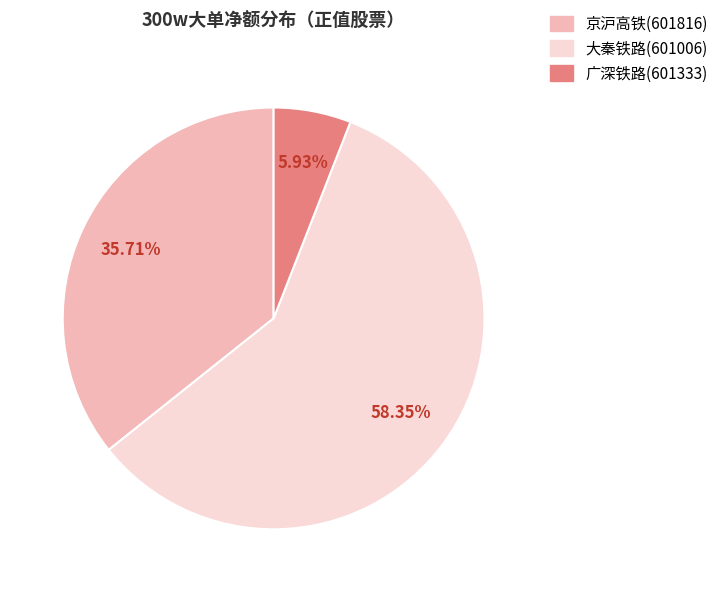

The 京沪高铁(601816) slice represents 36% of the pie. True or false?

True